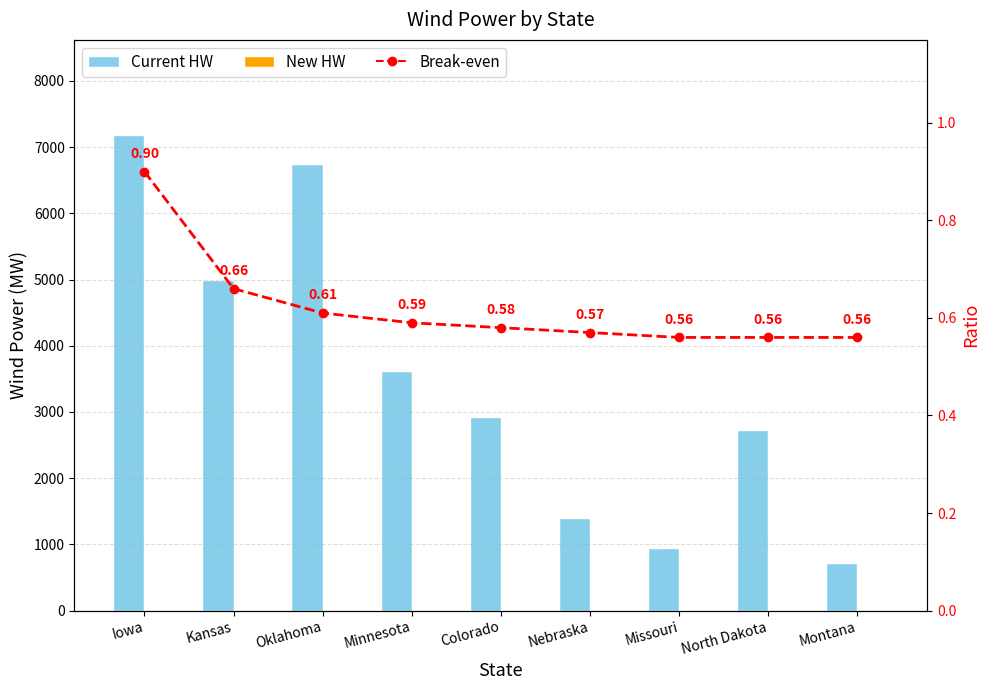

List the labels in order of Break-even value, smallest first.

Missouri, North Dakota, Montana, Nebraska, Colorado, Minnesota, Oklahoma, Kansas, Iowa